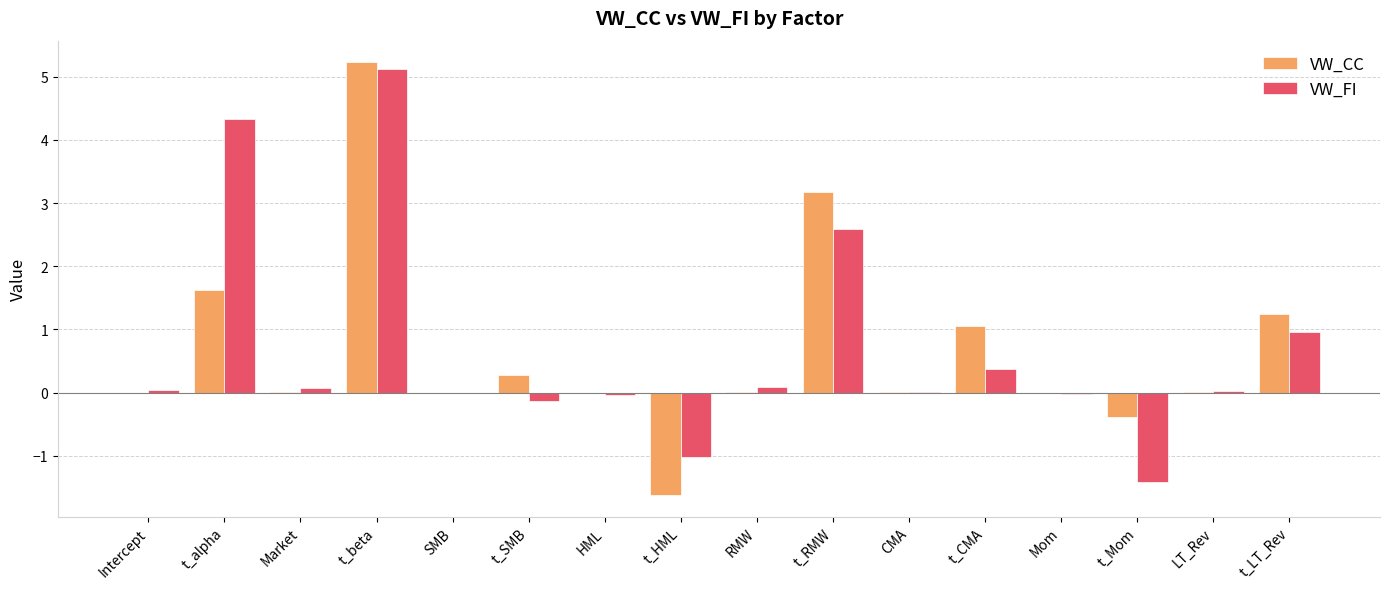

What is the average value of the VW_CC series?

0.7